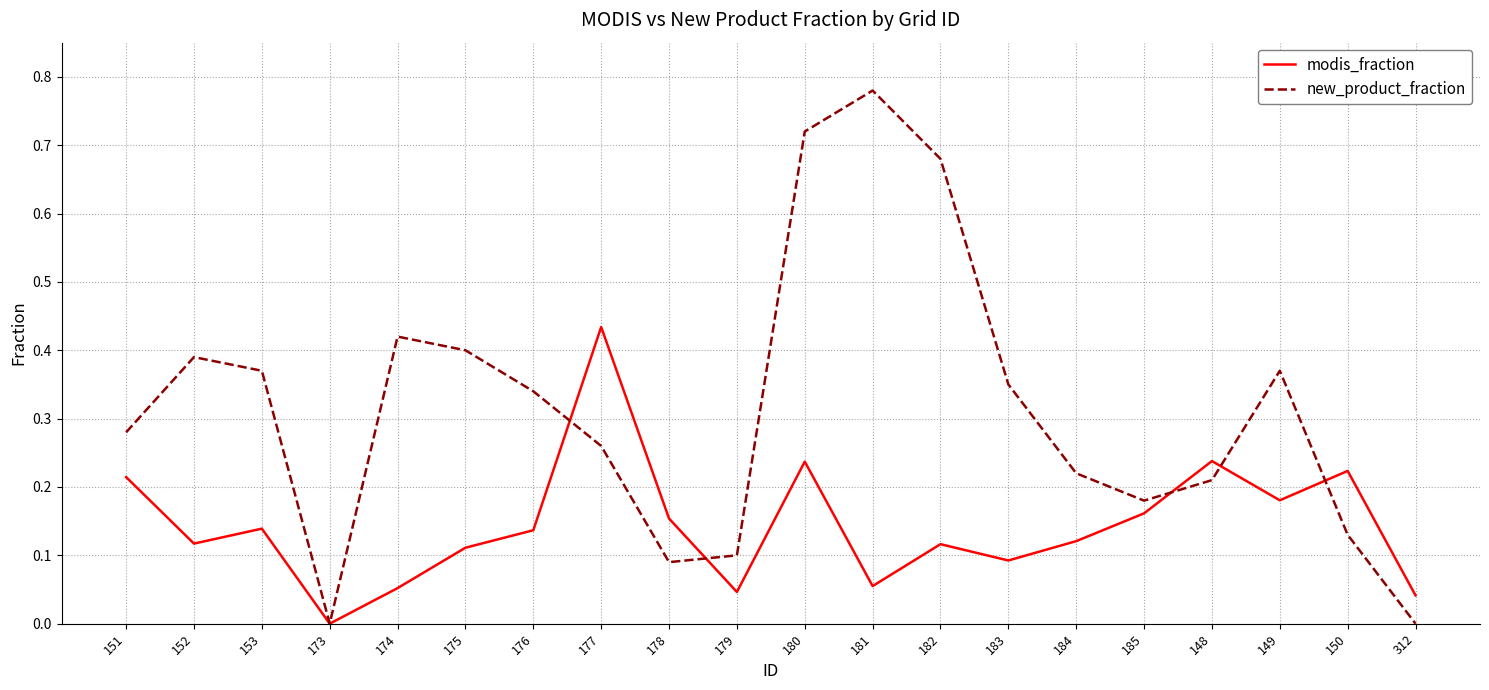

Between 178 and 180, which series saw the biggest shift?

new_product_fraction